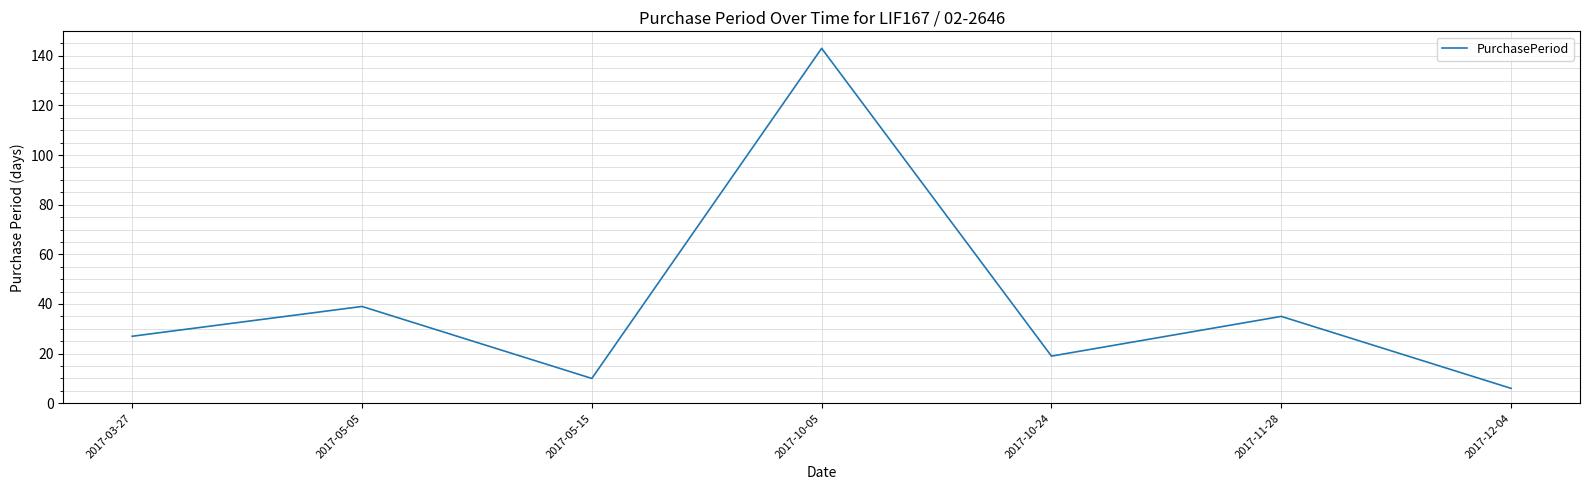

How many values are below 27?

3